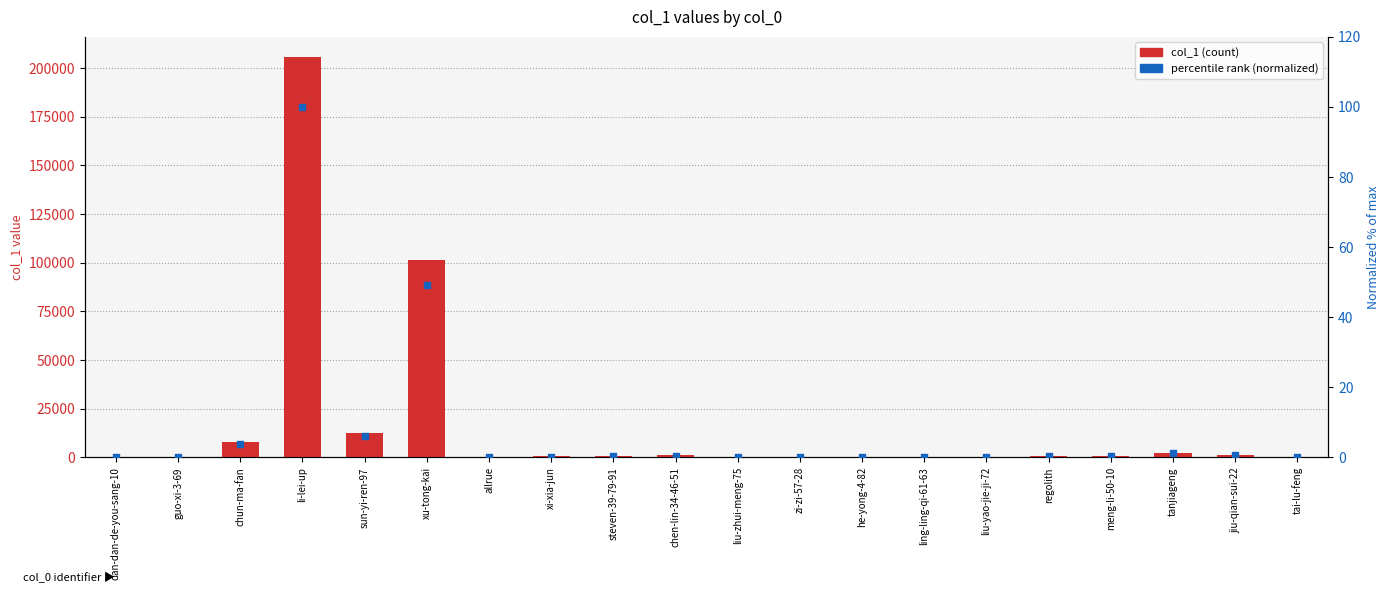

At which category is the sum across all series the highest?

li-lei-up